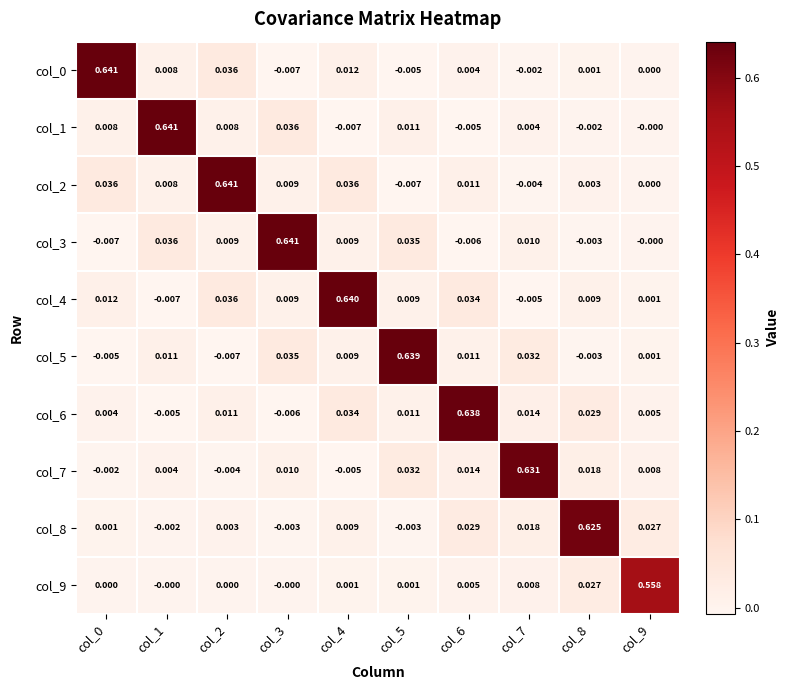

Is the value of col_5 at col_5 greater than the value of col_9 at col_0?

Yes